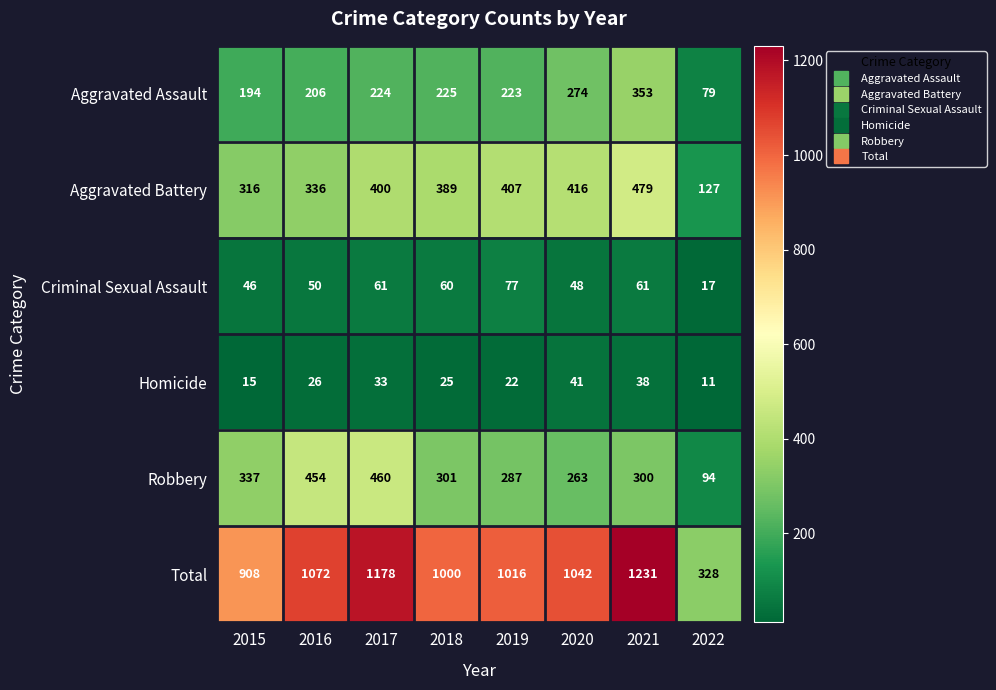

What is the minimum value for Robbery?

94